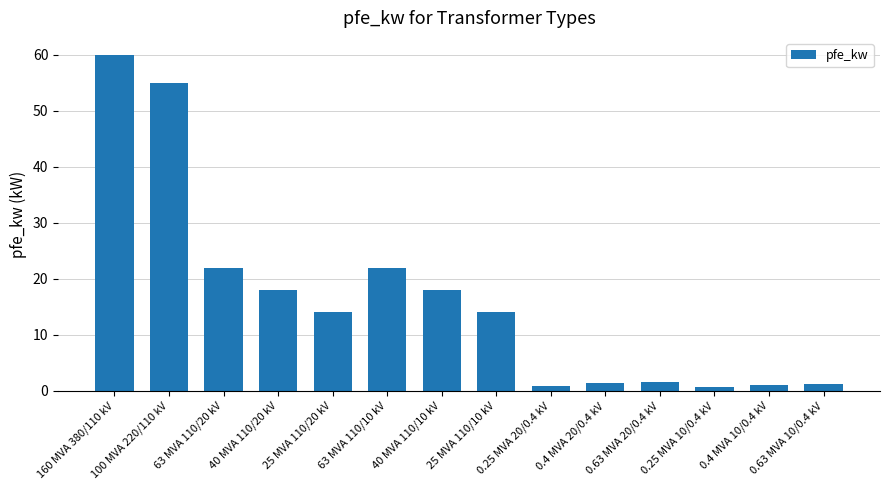

Count the number of categories in the chart.

14